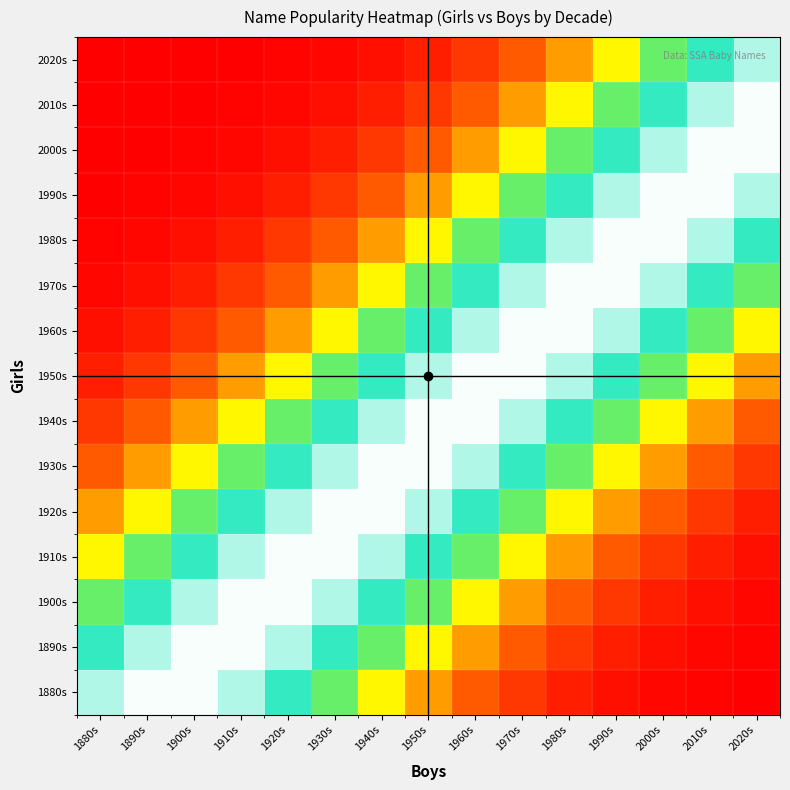

What is the difference between the highest and lowest values at 1980s?

0.9